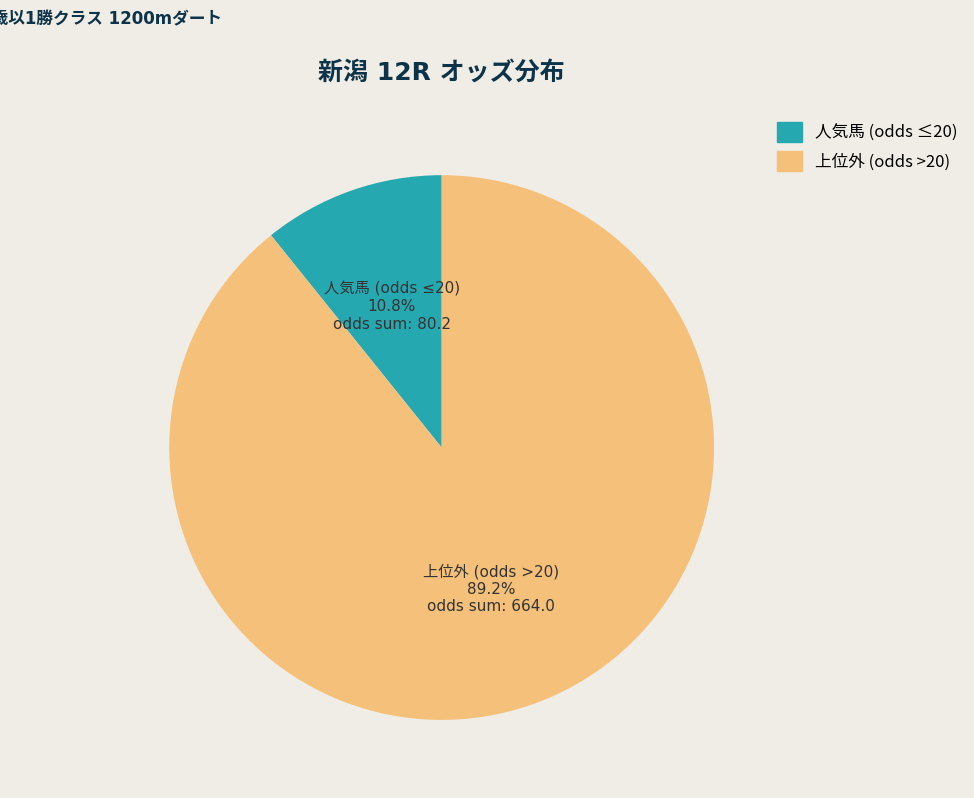

Does any single category account for the majority?

Yes